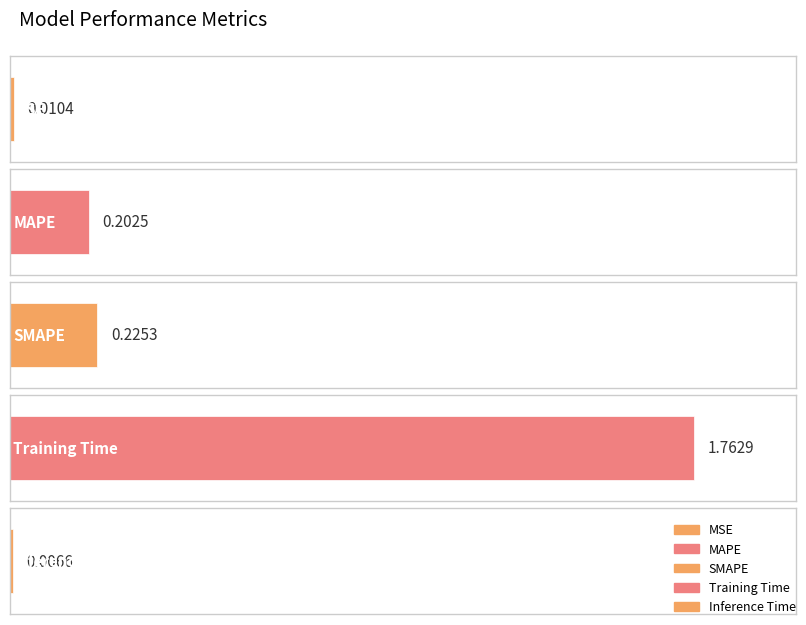

What is the sum of all values?

2.2